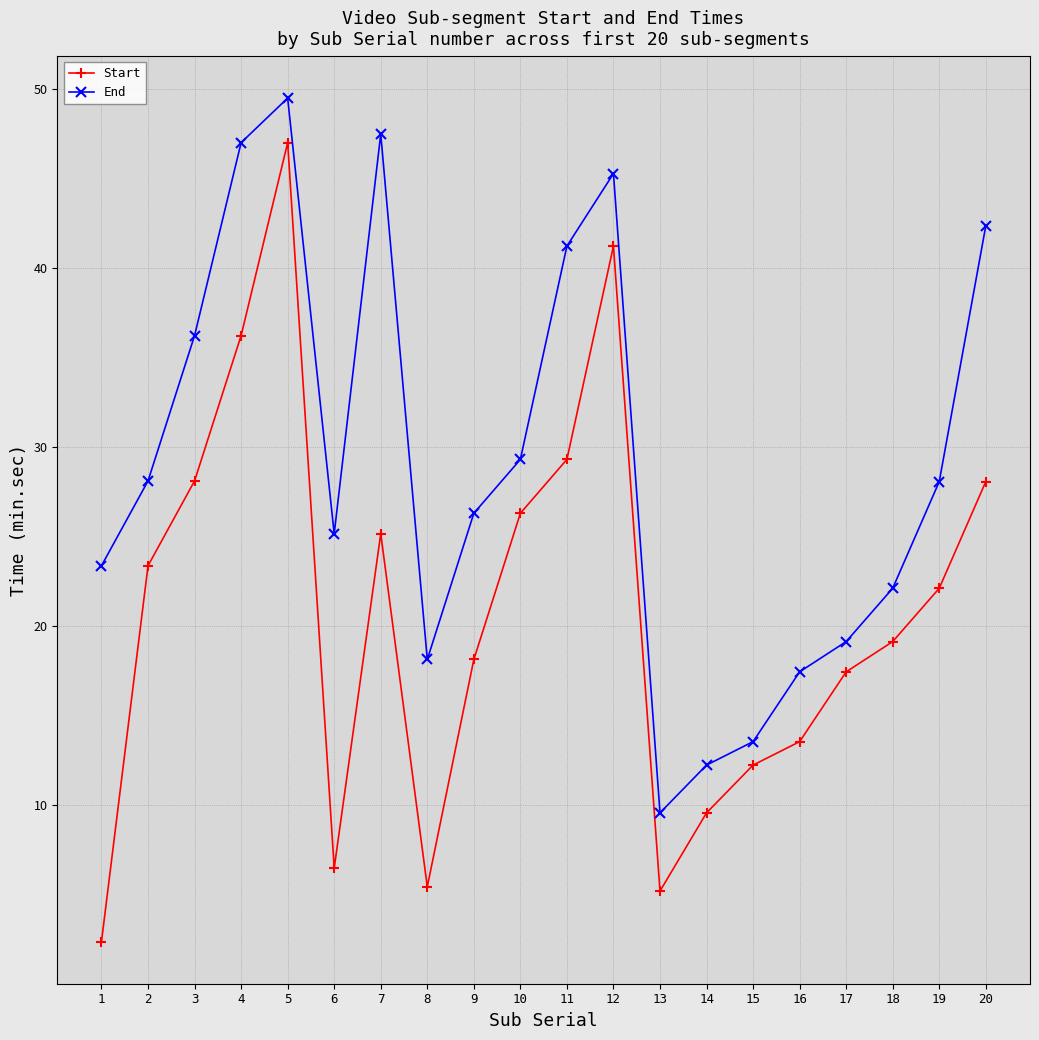

In End, how many points are lower than both neighbors (excluding endpoints)?

3